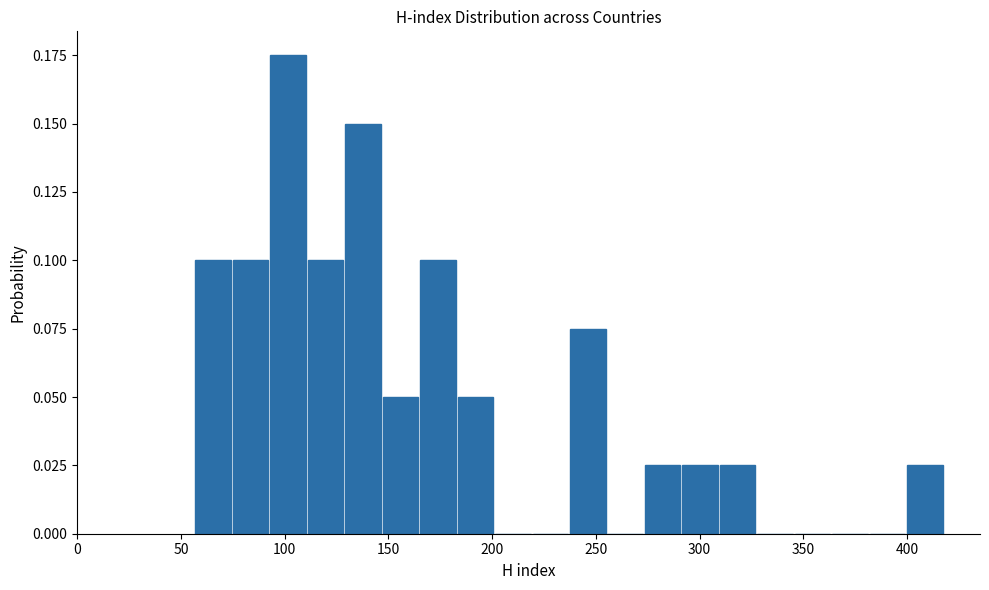

Around what value on the x-axis is the tallest bar? Give the approximate position of its centre, as read against the axis.

100